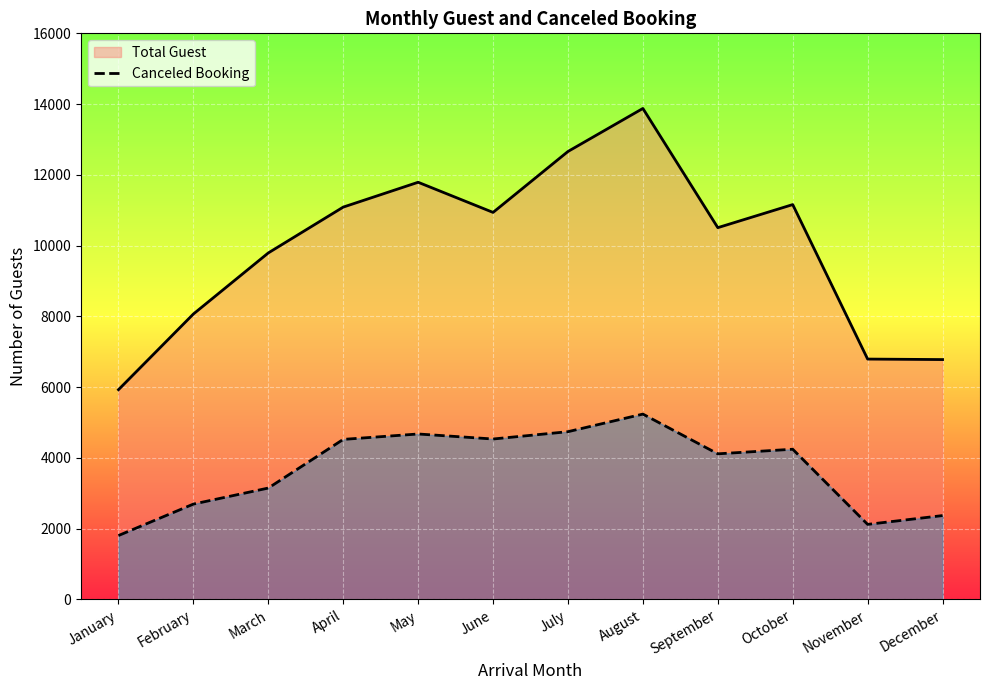

What is the total value across all series at September?

14624